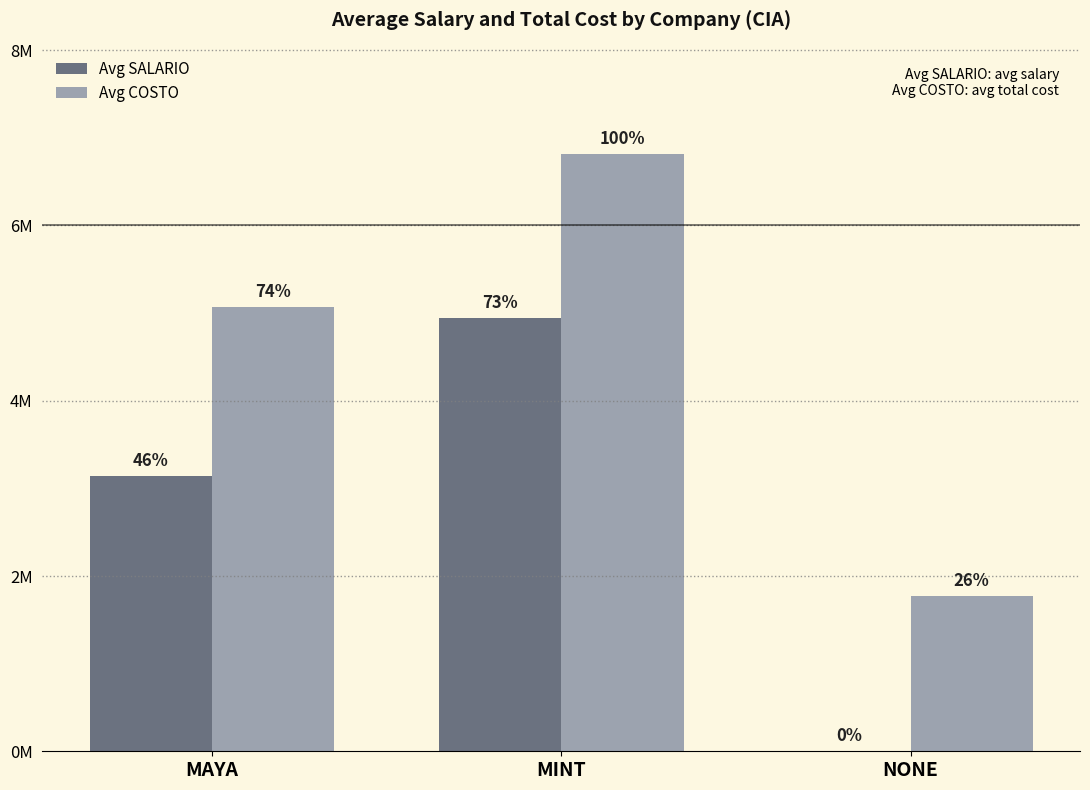

Is the value of Avg SALARIO at MINT greater than the value of Avg COSTO at MINT?

No